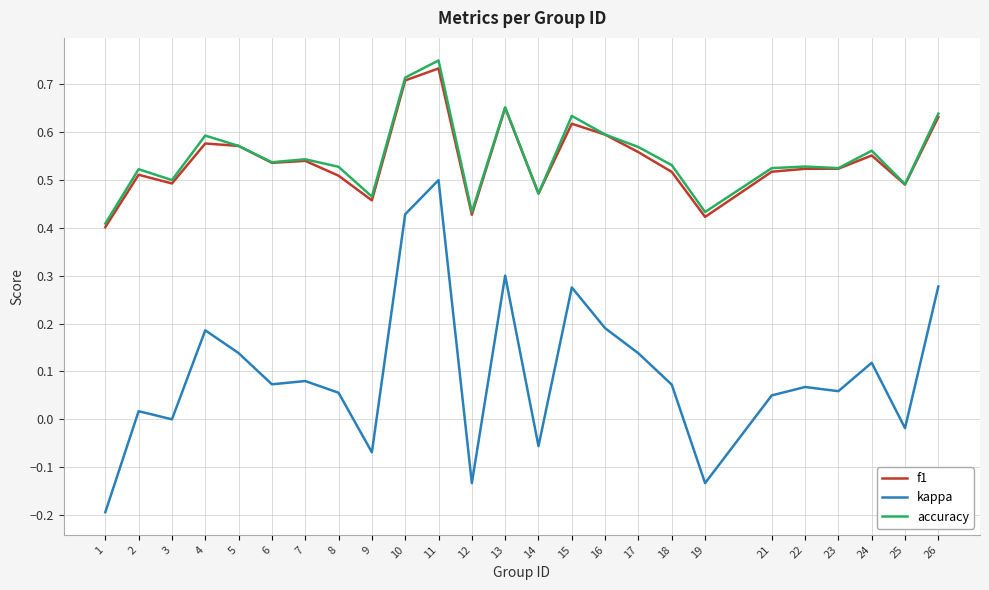

Is the value of kappa at 16 greater than the value of accuracy at 26?

No